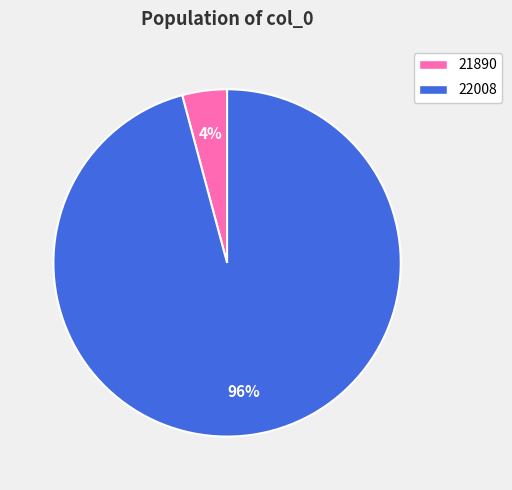

Is the sum of 22008 and 21890 greater than half?

Yes